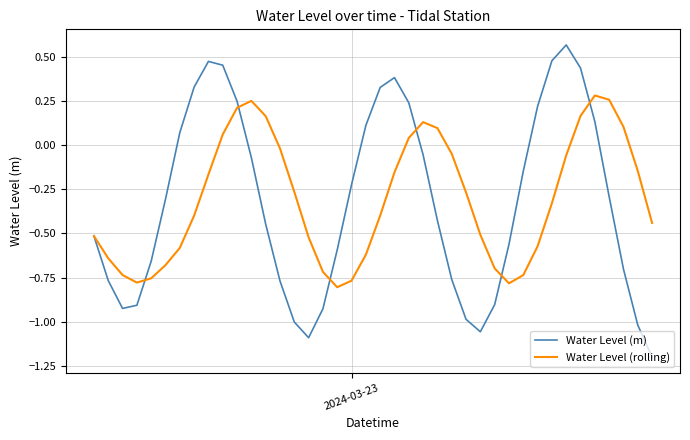

How many values in Water Level (m) are below zero?

26